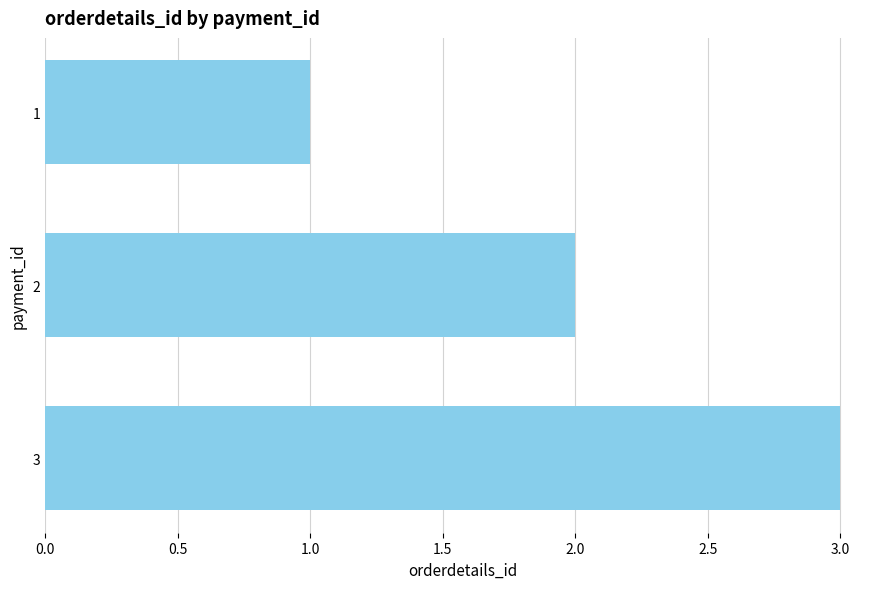

List the labels in order of value, largest first.

3, 2, 1